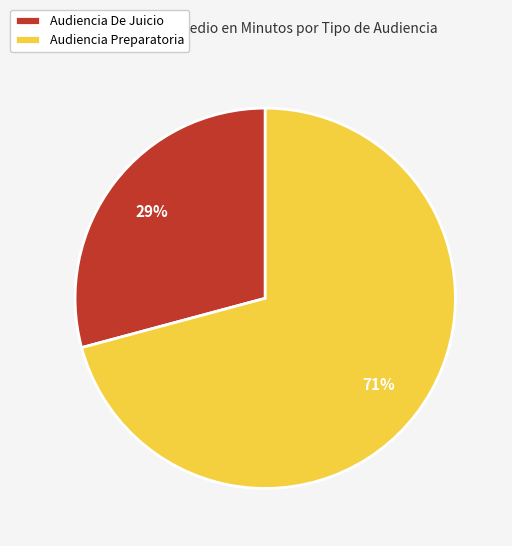

What is the smallest slice in the pie chart?

Audiencia De Juicio